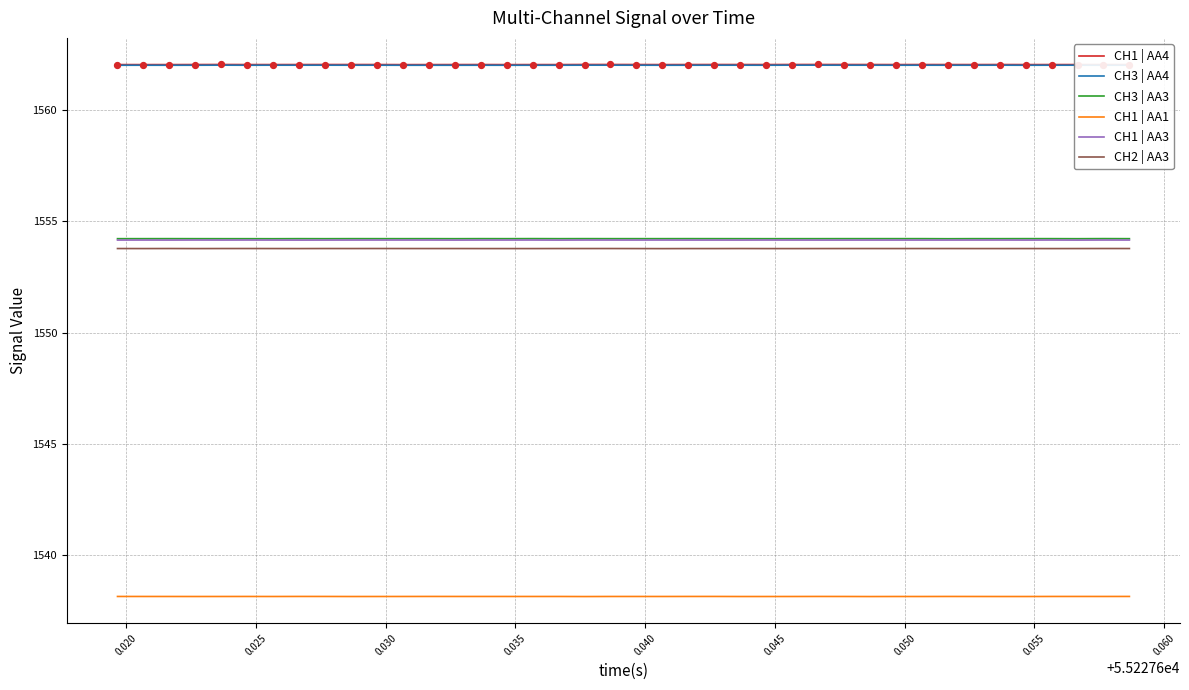

True or false: CH2 | AA3 and CH3 | AA4 cross at least once.

False